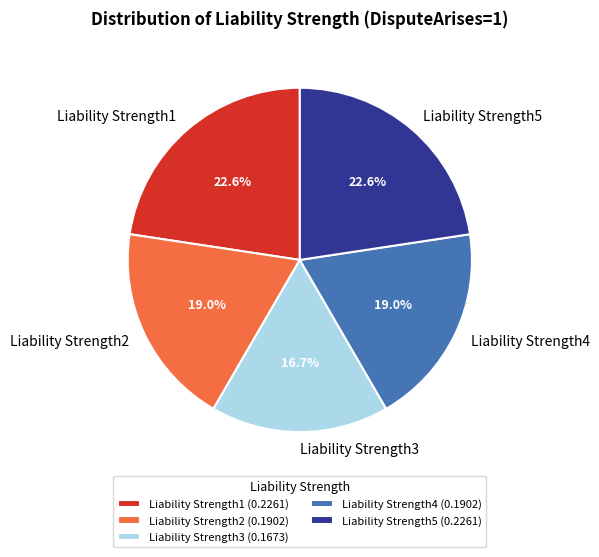

Count the number of slices in the pie.

5